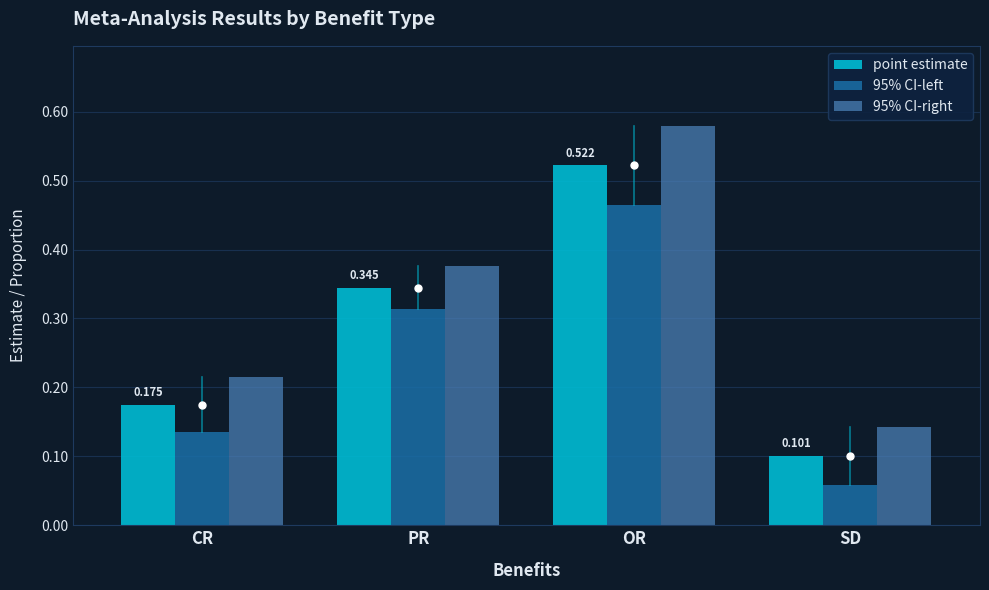

What is the label of the 1st bar from the right?

SD